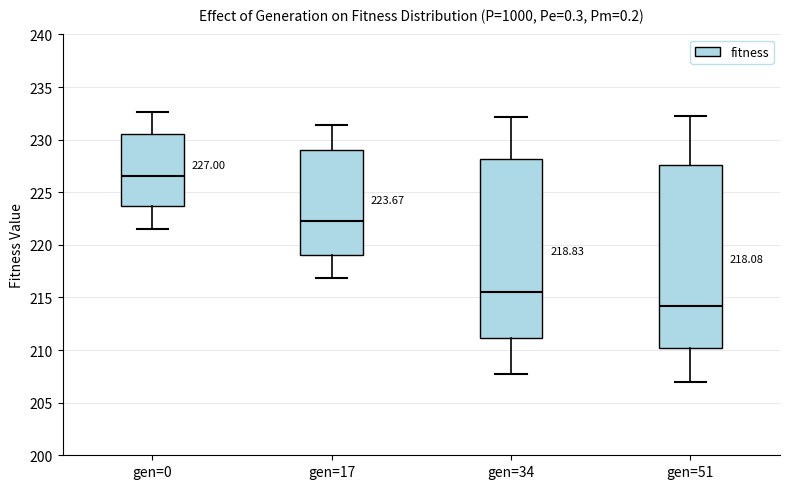

Which box's median line is the lowest?

gen=51